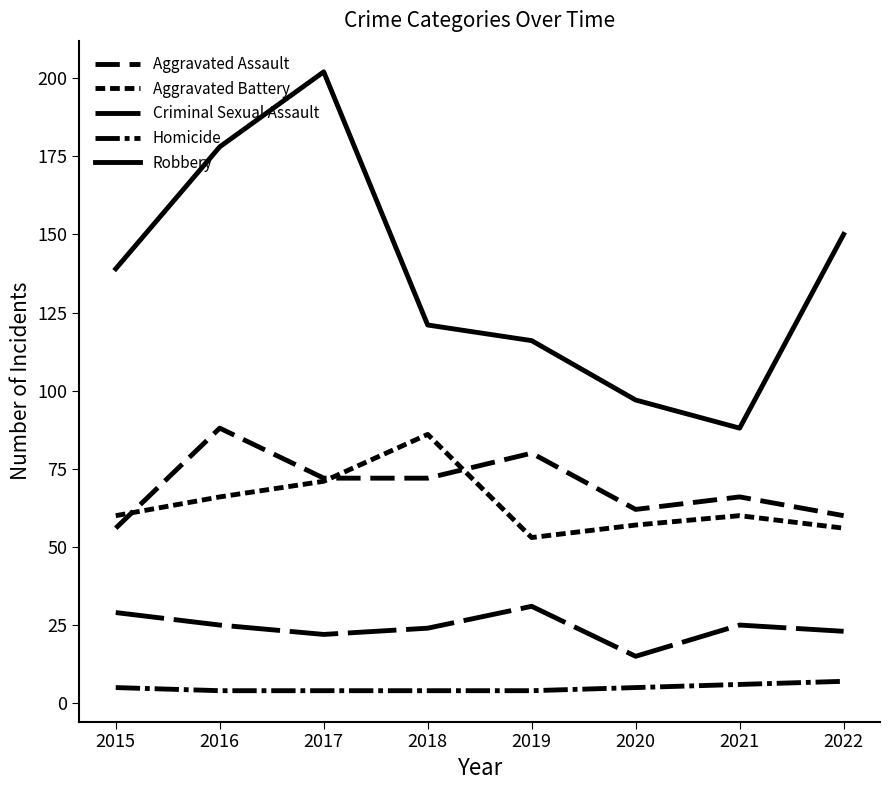

Between 2021 and 2020, which is larger?

2021